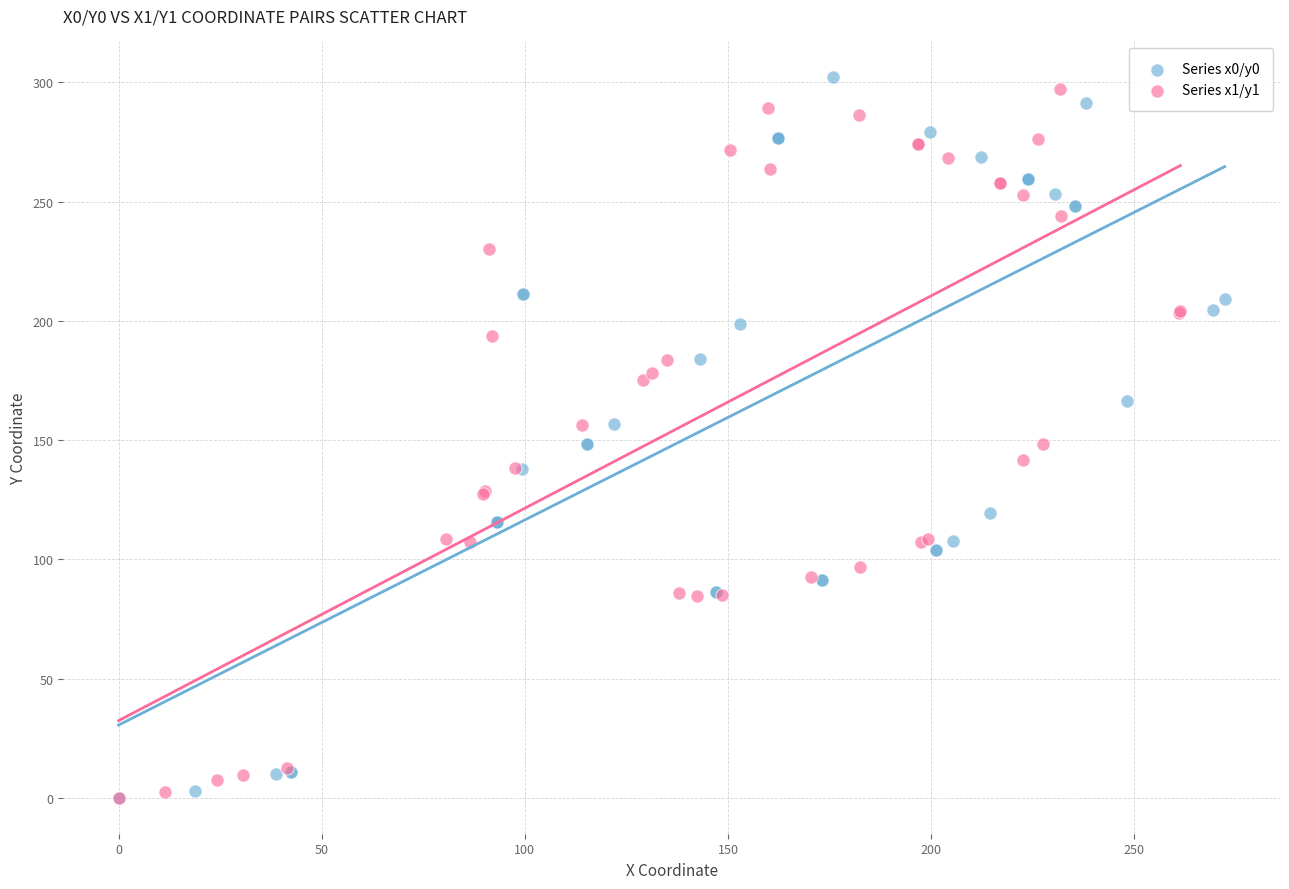

What are all the series names shown in the legend?

Series x0/y0, Series x1/y1